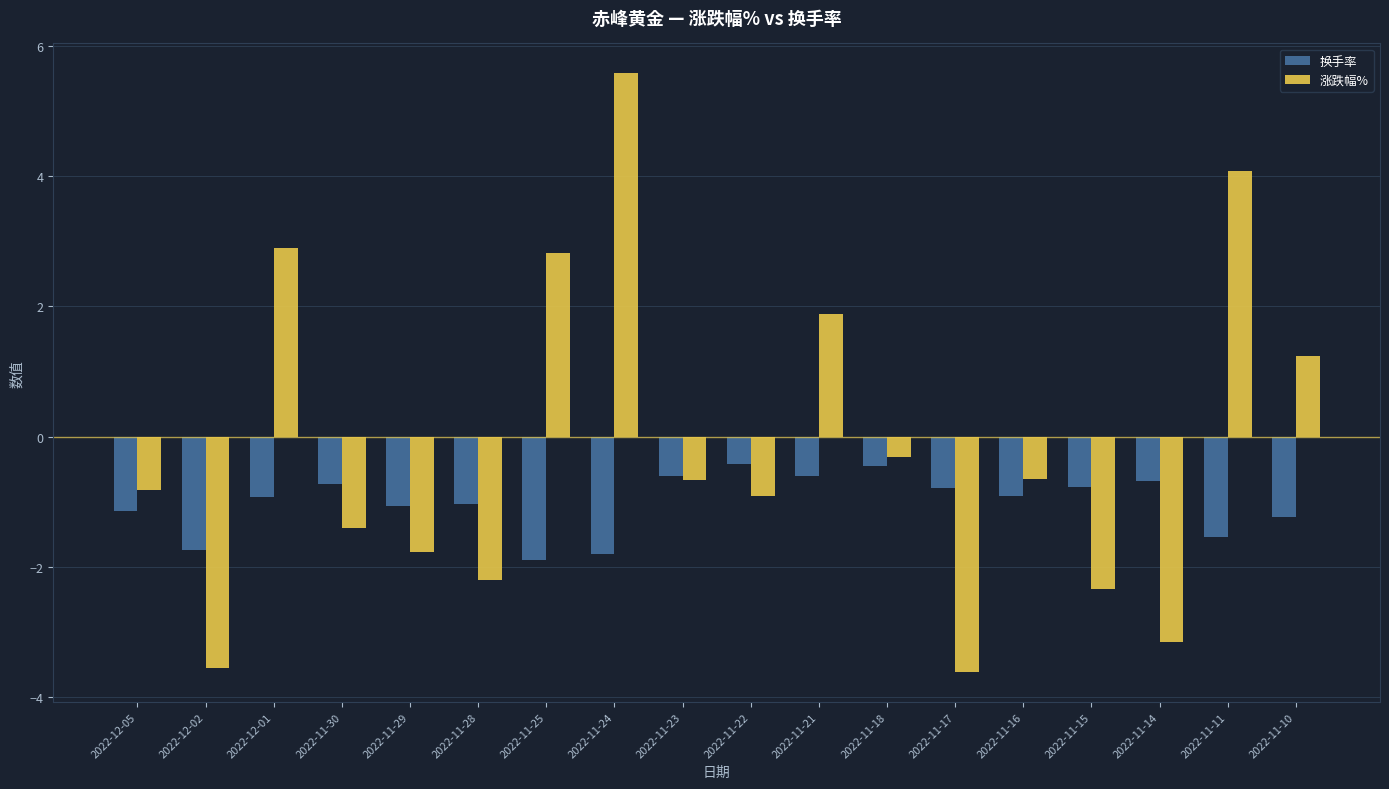

What are all the series names shown in the legend?

换手率, 涨跌幅%